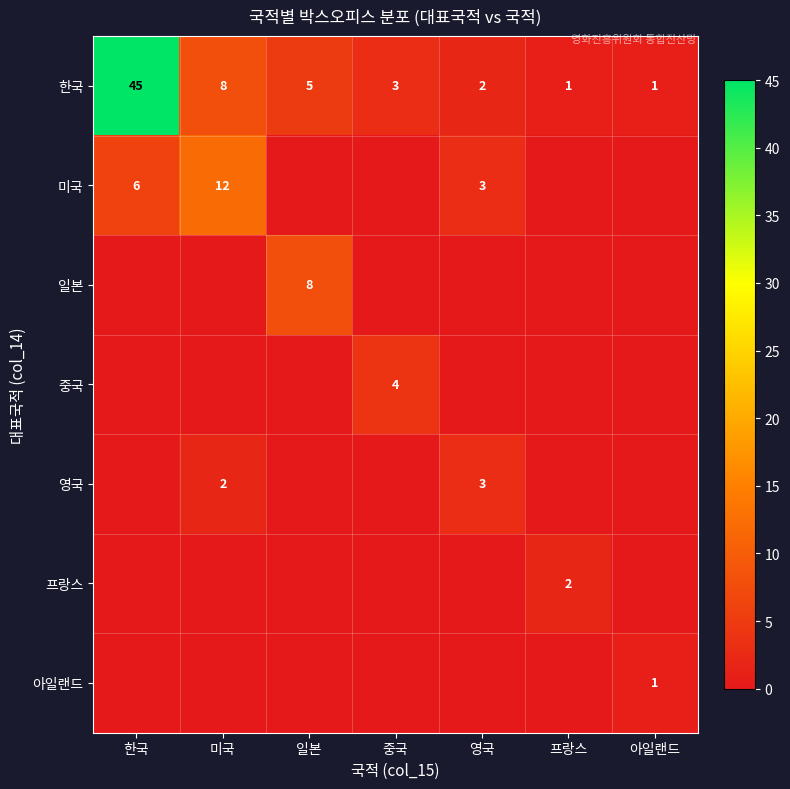

What is the difference between the highest and lowest values at 프랑스?

2